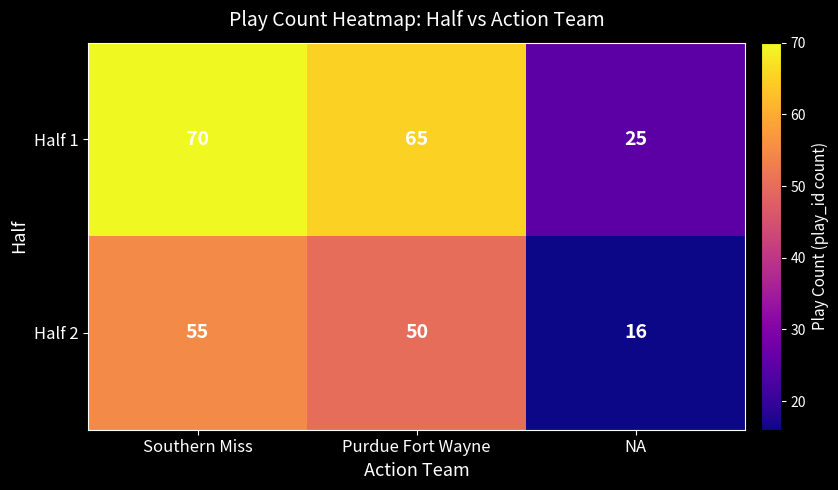

Where is Half 1 nearest to the value 47?

Purdue Fort Wayne